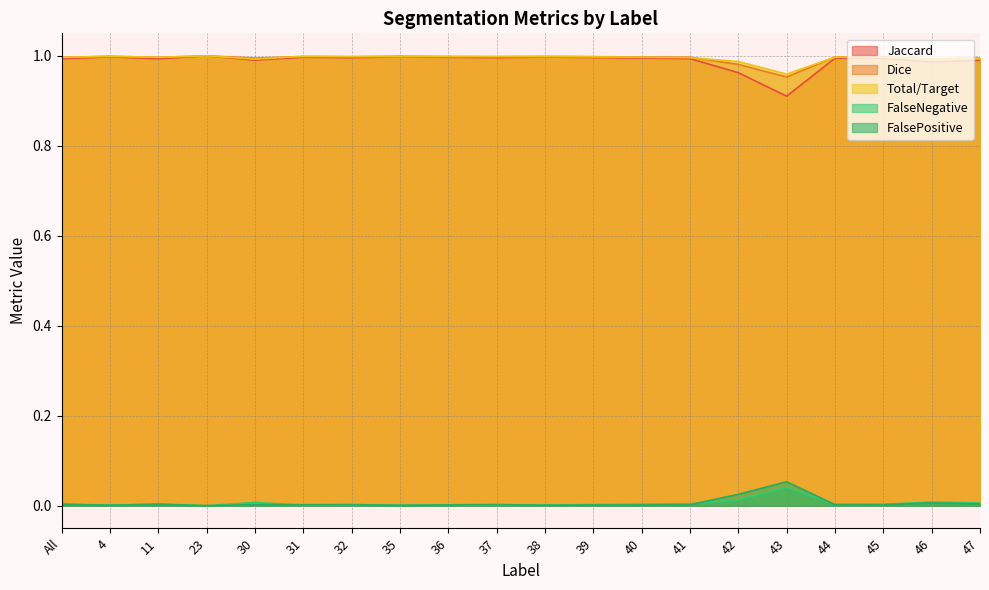

What are all the series names shown in the legend?

Jaccard, Dice, Total/Target, FalseNegative, FalsePositive